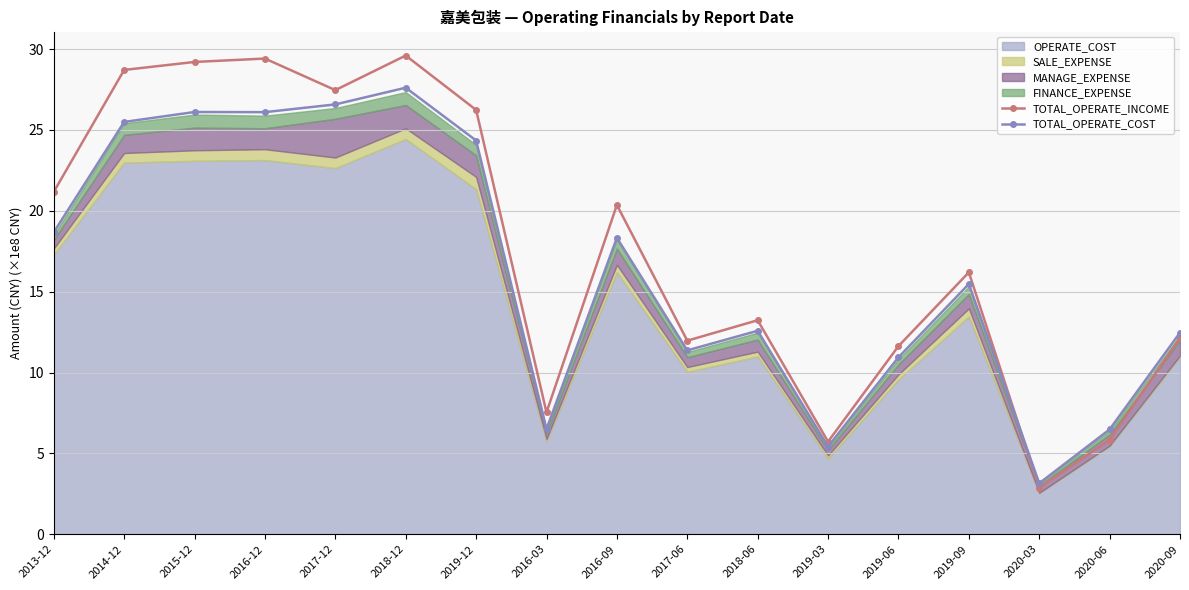

True or false: TOTAL_OPERATE_INCOME has a value of 15.8 at 2019-06.

False